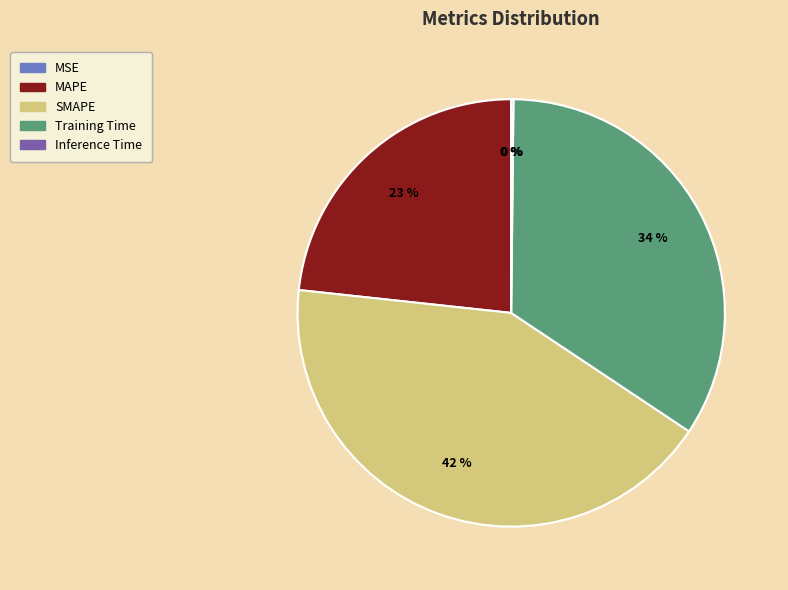

What percentage is the MAPE slice, to the nearest percent?

23%